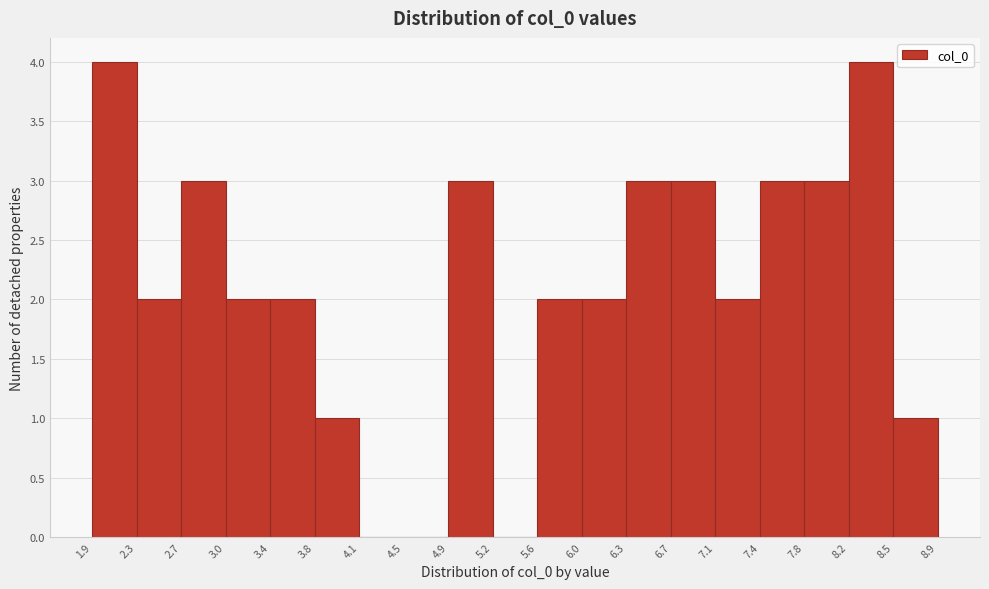

Reading left to right, list every bar in this chart as the range it spans on the x-axis followed by its height. The values are not printed on the chart, so give them approximately, as read against the axis.

1.9 to 2.3: 4
2.3 to 2.7: 2
2.7 to 3.0: 3
3.0 to 3.4: 2
3.4 to 3.8: 2
3.8 to 4.1: 1
4.1 to 4.5: 0
4.5 to 4.9: 0
4.9 to 5.2: 3
5.2 to 5.6: 0
5.6 to 6.0: 2
6.0 to 6.3: 2
6.3 to 6.7: 3
6.7 to 7.1: 3
7.1 to 7.4: 2
7.4 to 7.8: 3
7.8 to 8.2: 3
8.2 to 8.5: 4
8.5 to 8.9: 1